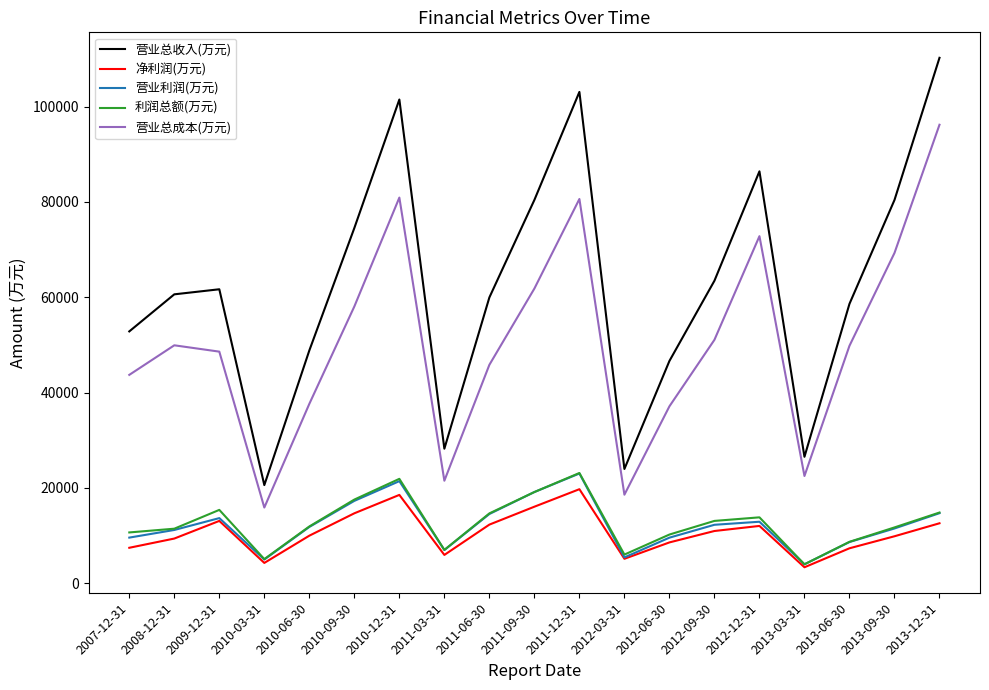

True or false: 营业总成本(万元) and 净利润(万元) intersect in this chart.

False